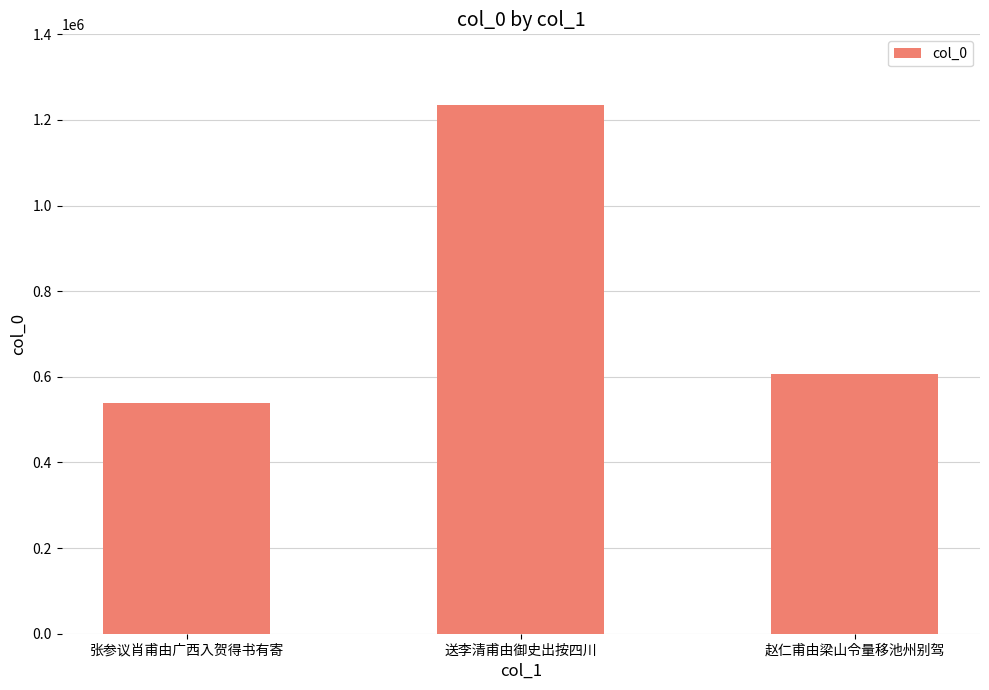

At which label does the data first exceed 606808?

送李清甫由御史出按四川